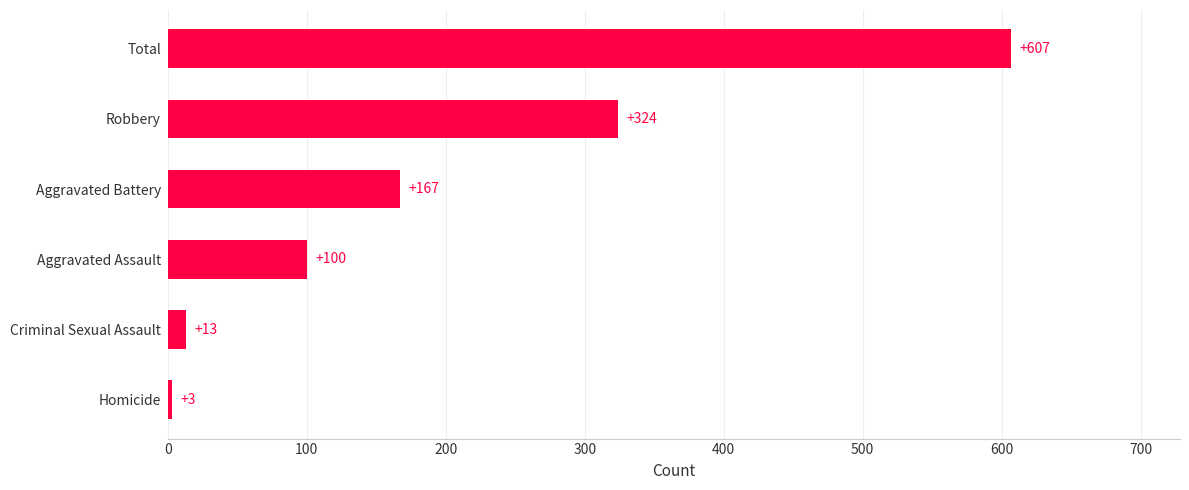

How many categories are shown in the chart?

6